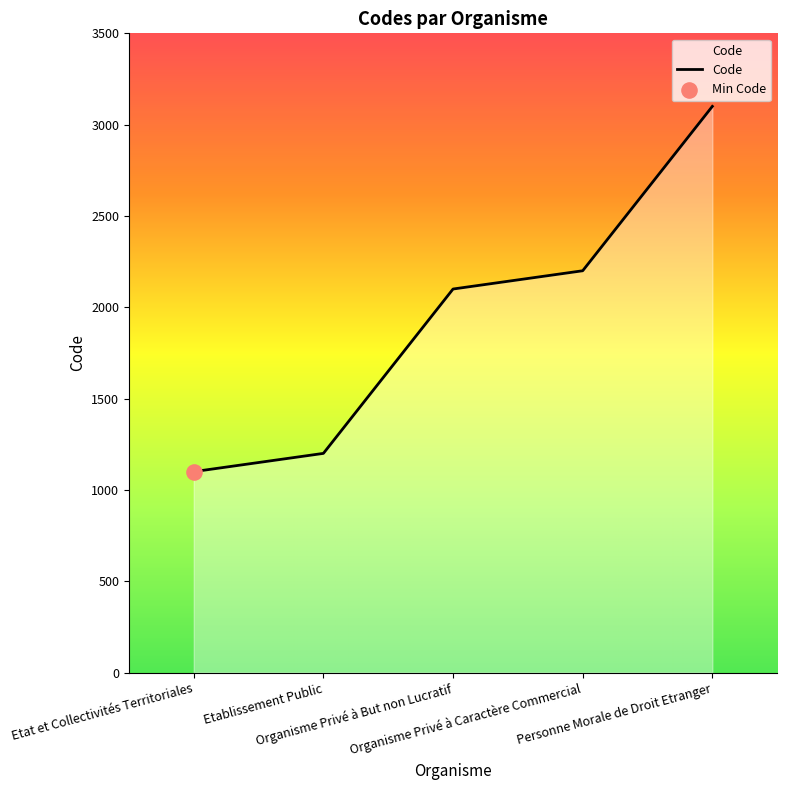

Approximately how many times larger is the value at Etablissement Public compared to Etat et Collectivités Territoriales?

1.1